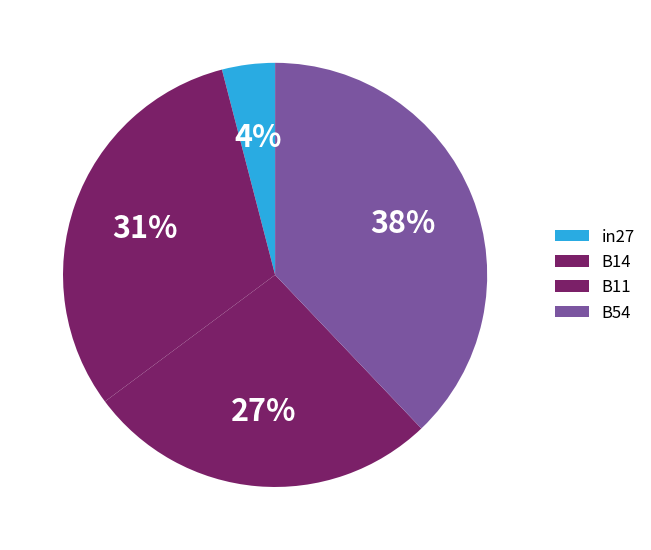

How many segments does this pie chart have?

4